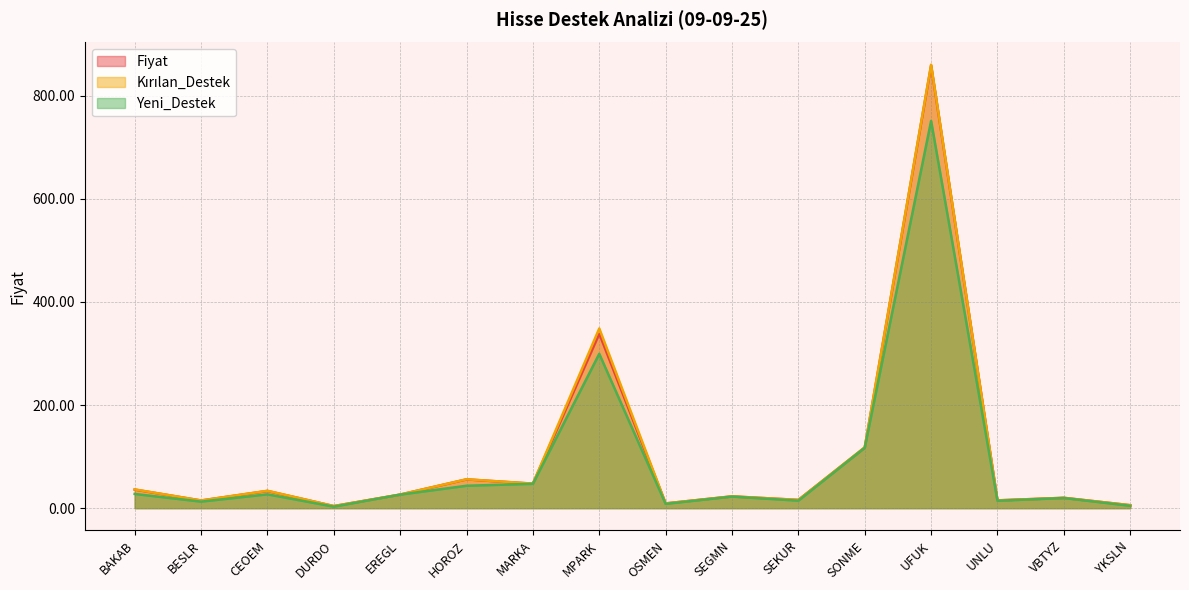

What position from the left is UFUK?

13